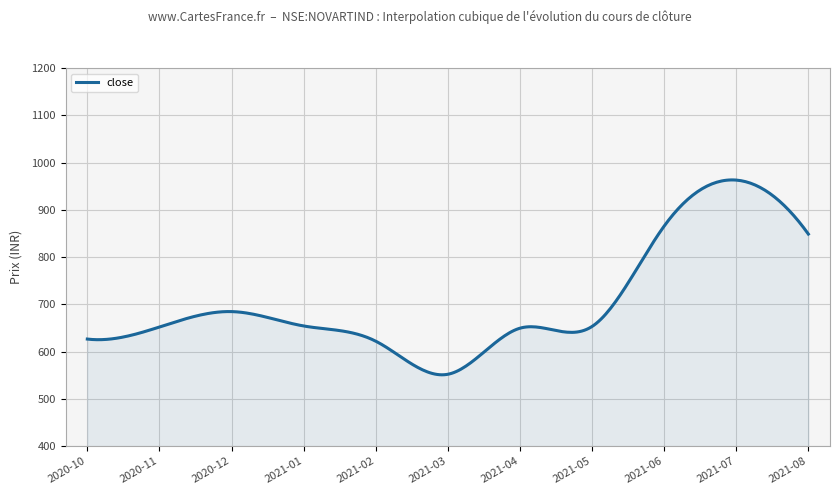

What is the difference between the maximum and minimum values?

412.3